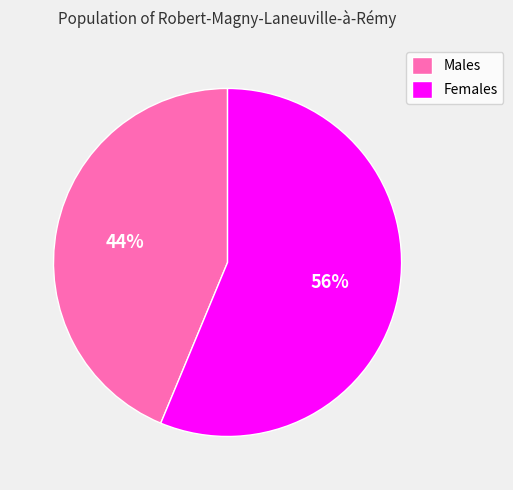

Rank the categories by value from highest to lowest.

Females, Males